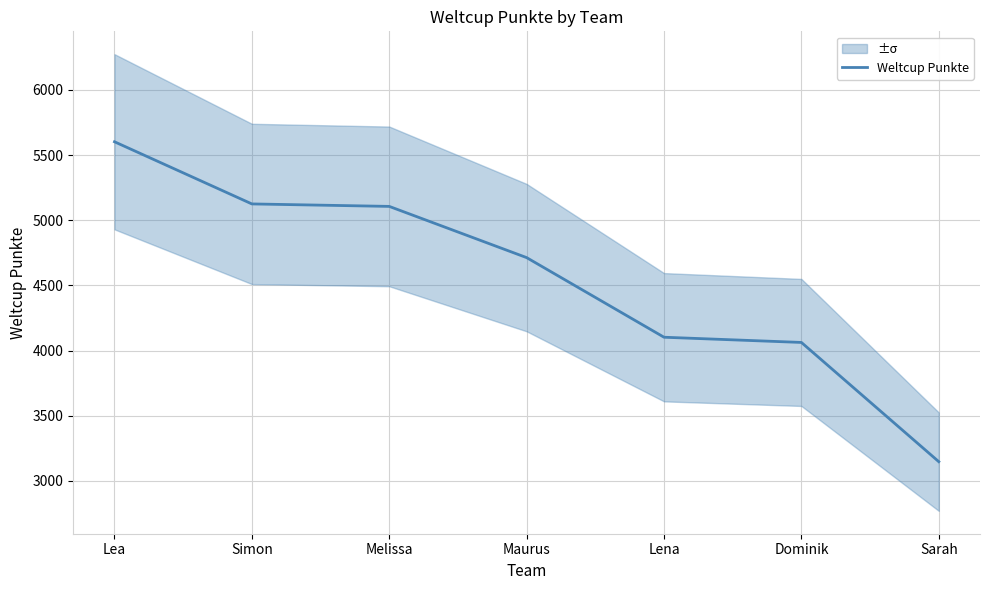

How many series are shown in this chart?

1